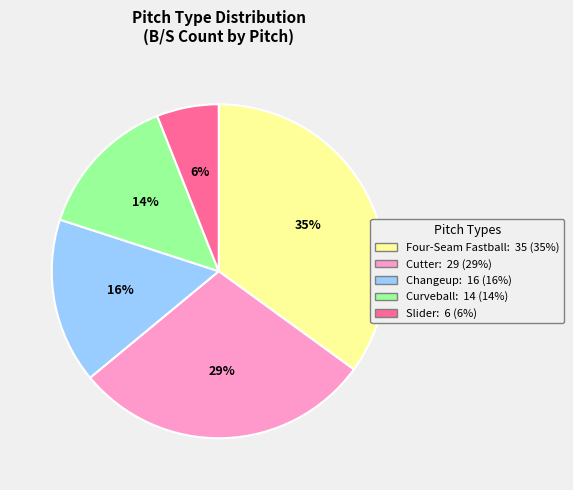

To the nearest percent, what percentage of the pie is Changeup?

16%